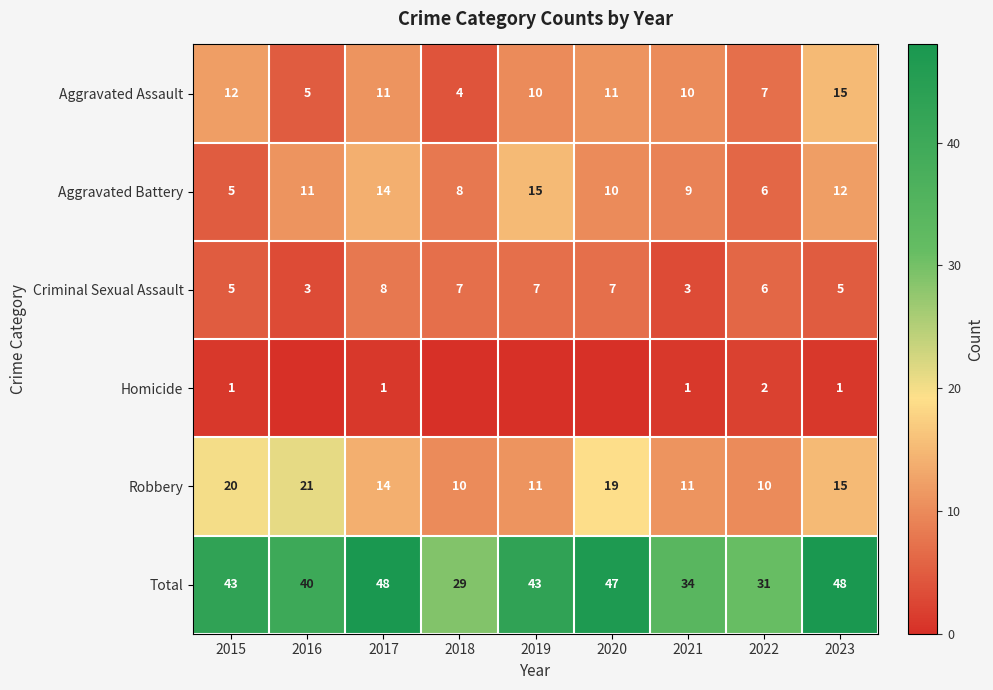

What is the sum of all Criminal Sexual Assault values?

51